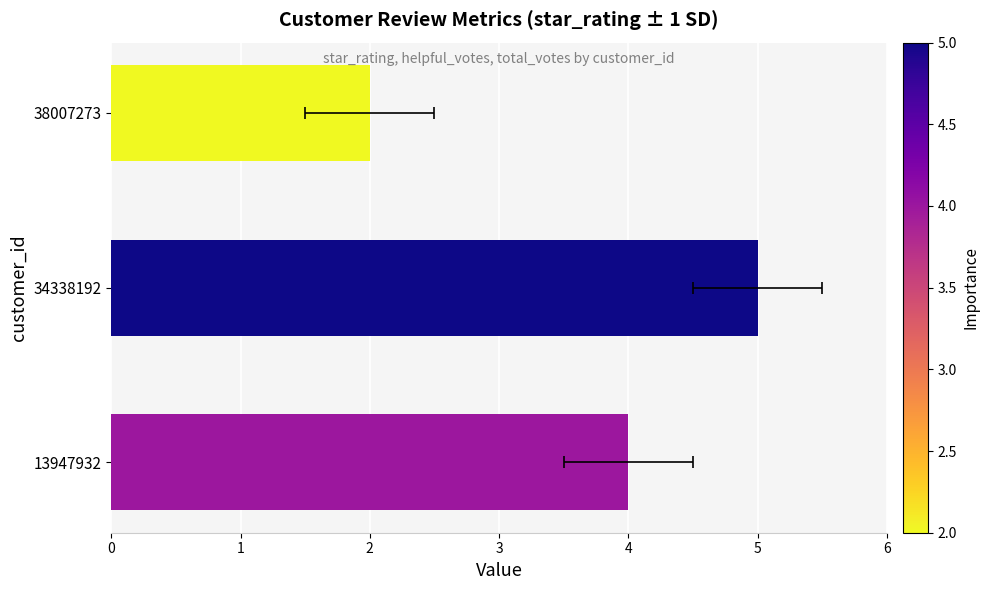

Reading left to right, what are all the values shown in this chart?

2	5	4